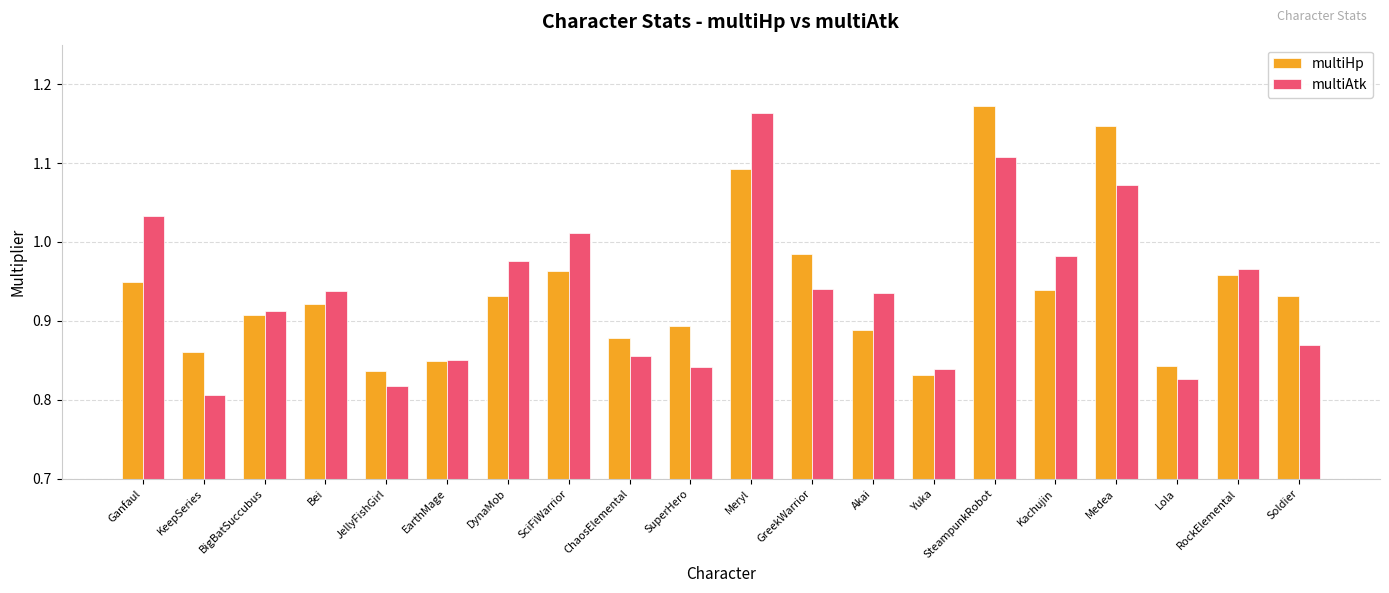

True or false: multiHp has a value of 0.7 at Medea.

False